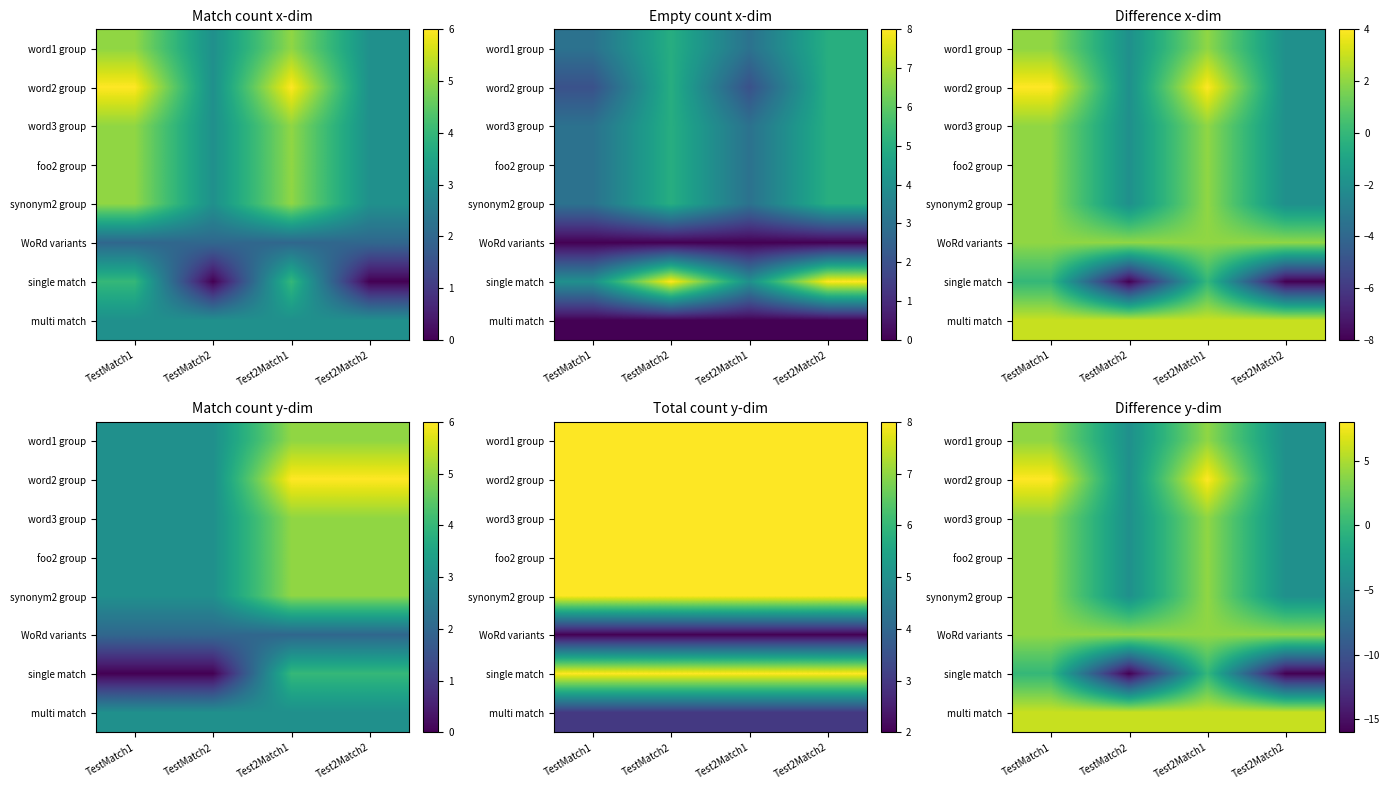

True or false: word2 group has a value of -6 at Test2Match2.

False